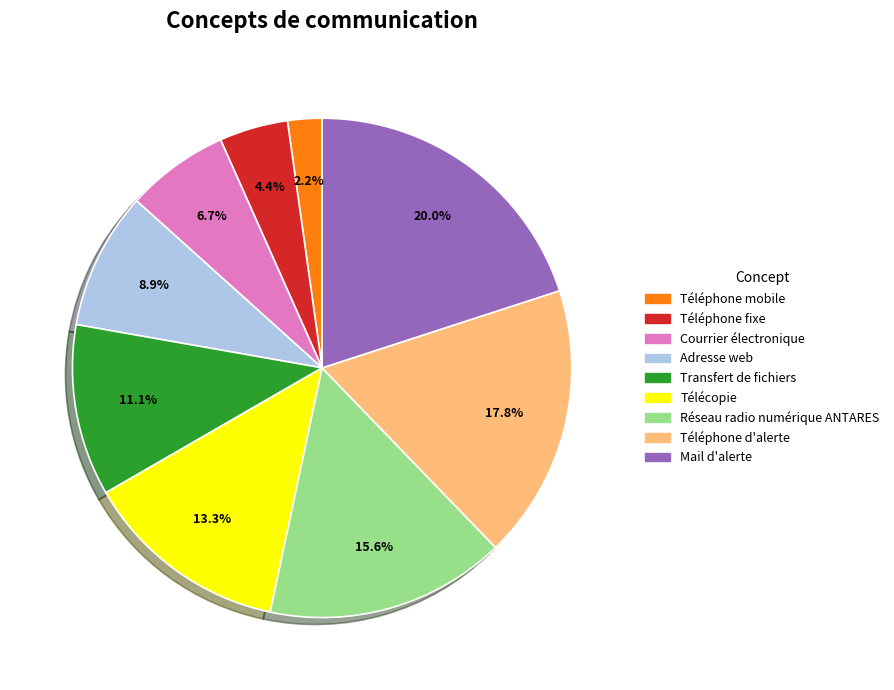

Approximately how many times larger is the value at Réseau radio numérique ANTARES compared to Téléphone fixe?

3.5